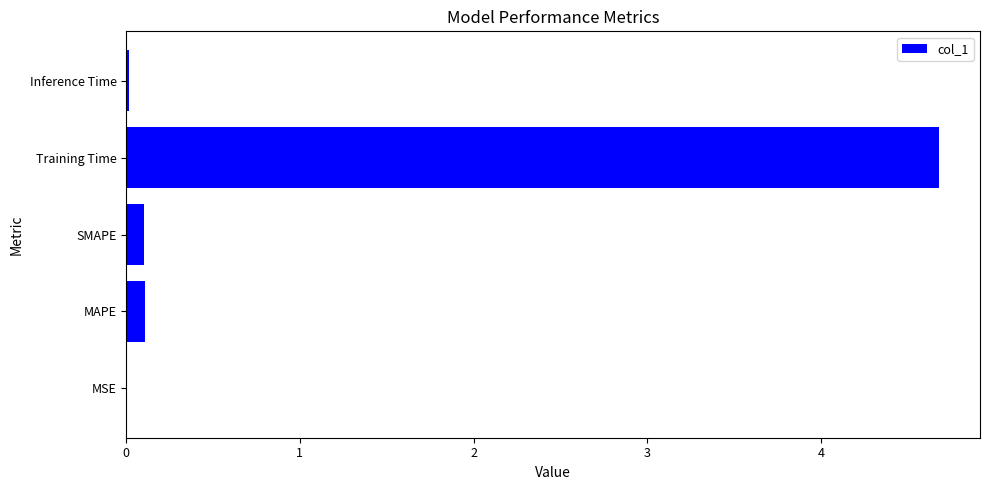

How many data points does each series have?

5